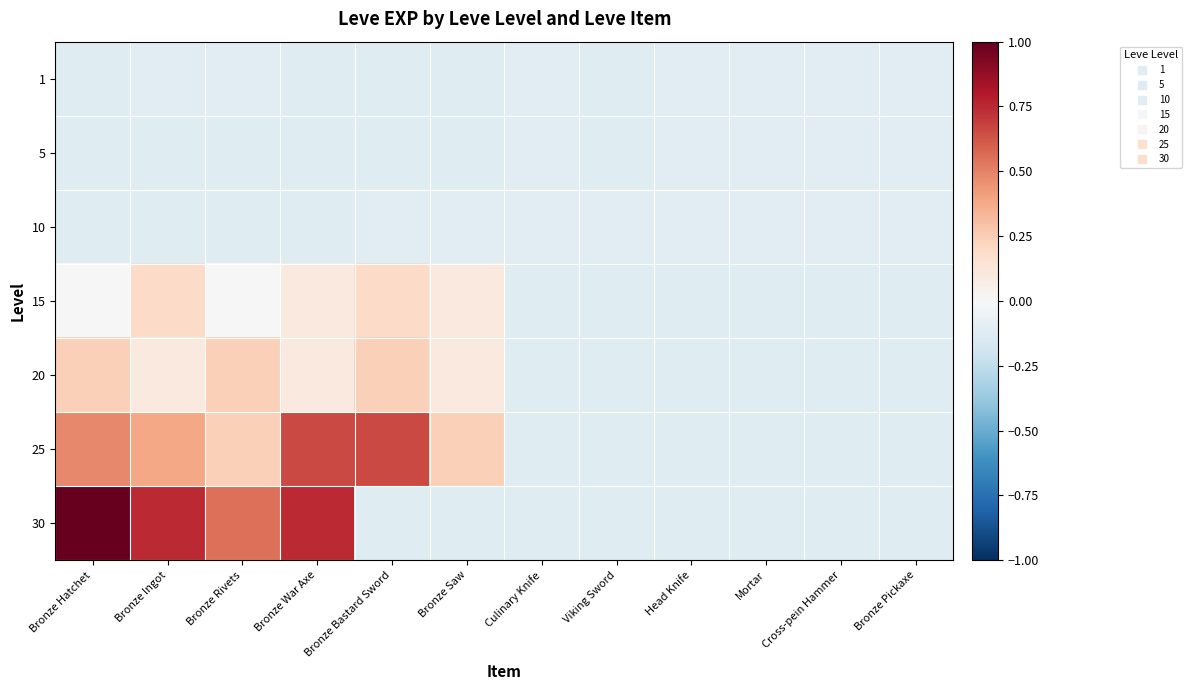

At how many categories does at least one series exceed 0?

6